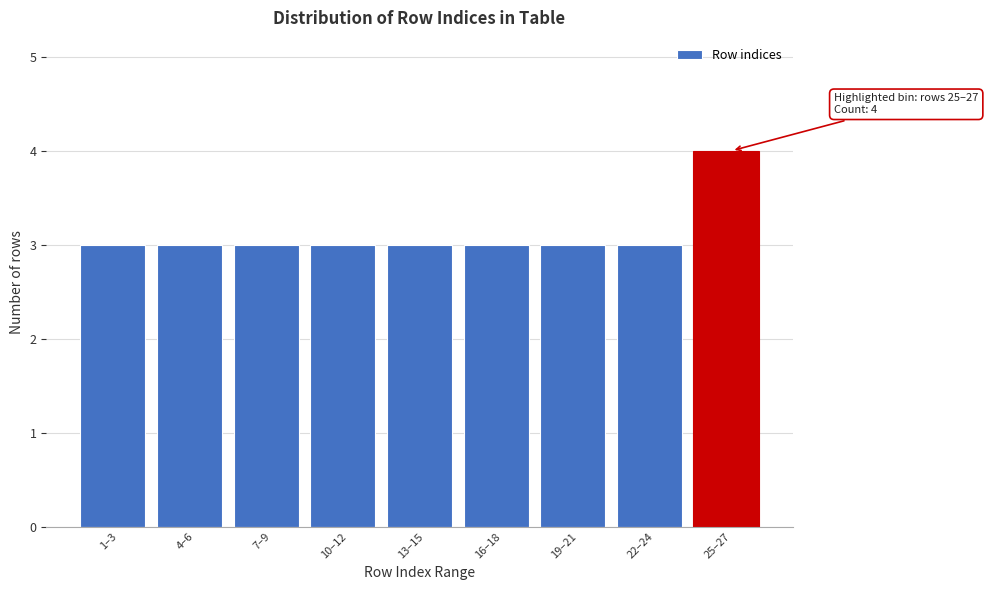

Reading left to right, transcribe all the data shown in this chart.

3	3	3	3	3	3	3	3	4